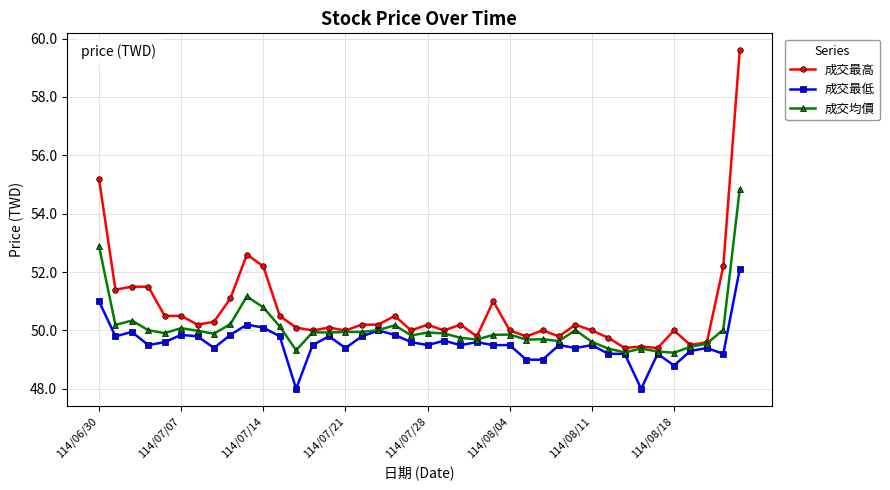

True or false: 成交最低 has more than 2 points higher than both neighbors.

True